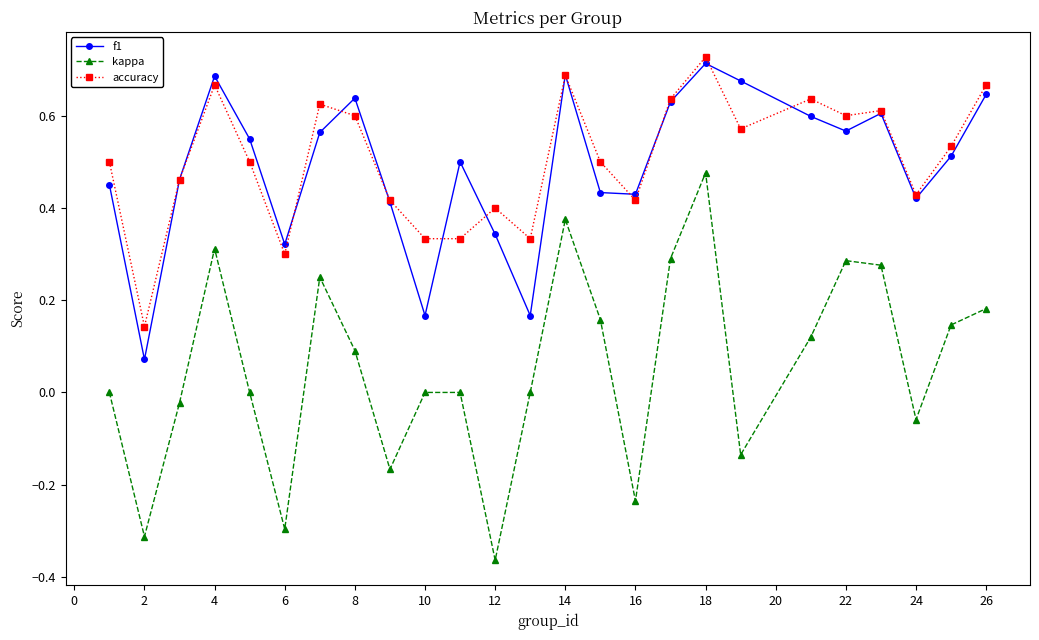

What are all the series names shown in the legend?

f1, kappa, accuracy